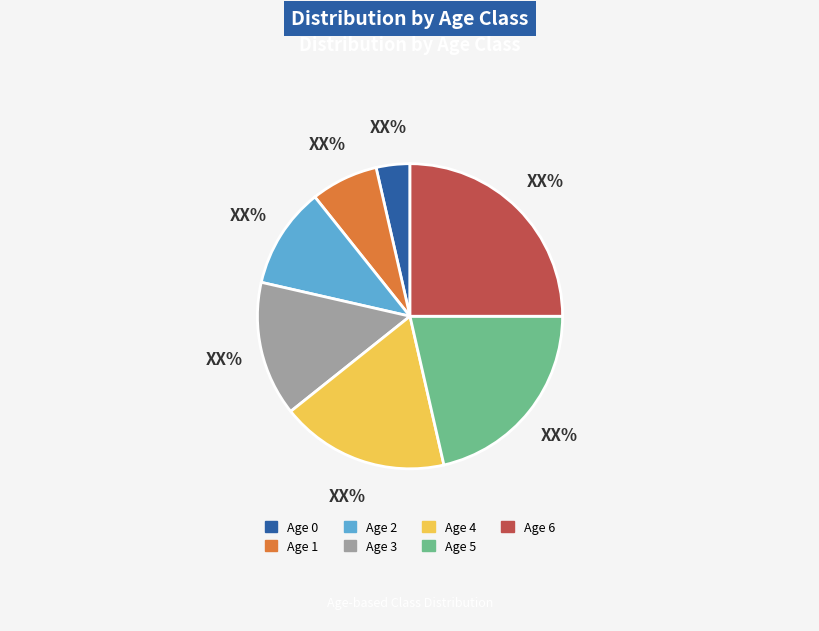

Does Age 1 account for over 50% of the chart?

No